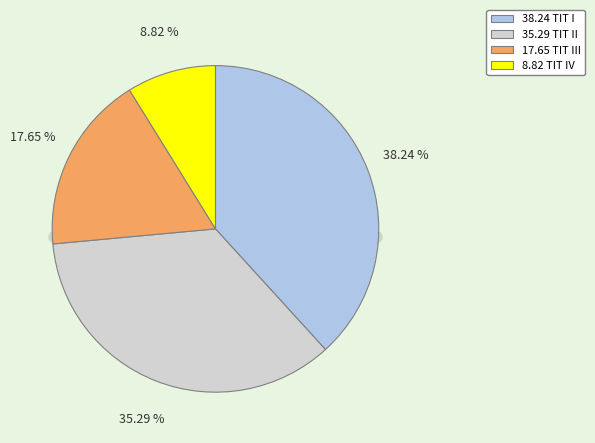

What portion of the pie excludes values?

61.8%